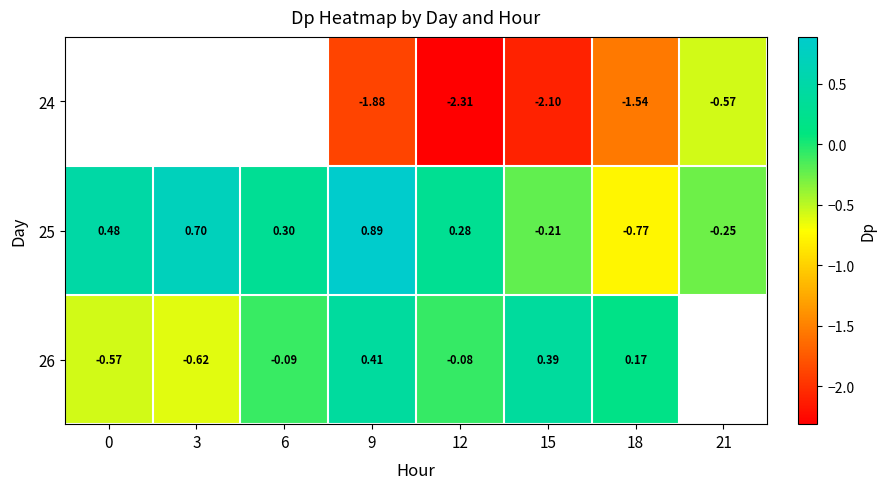

At which category is the sum across all series the highest?

9